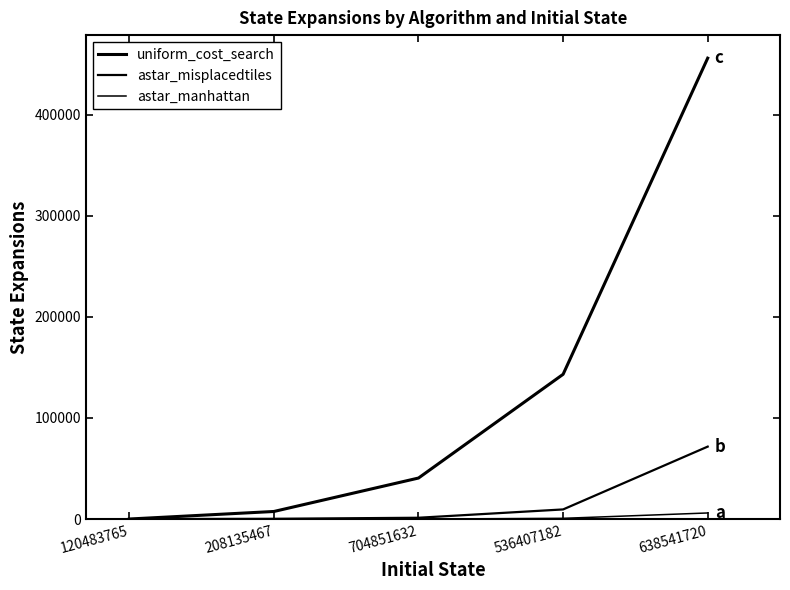

Reading left to right, what are all the values shown in this chart?

uniform_cost_search: 86	7543	40607	143169	455752
astar_misplacedtiles: 9	299	1337	9565	71671
astar_manhattan: 6	63	19	770	6070